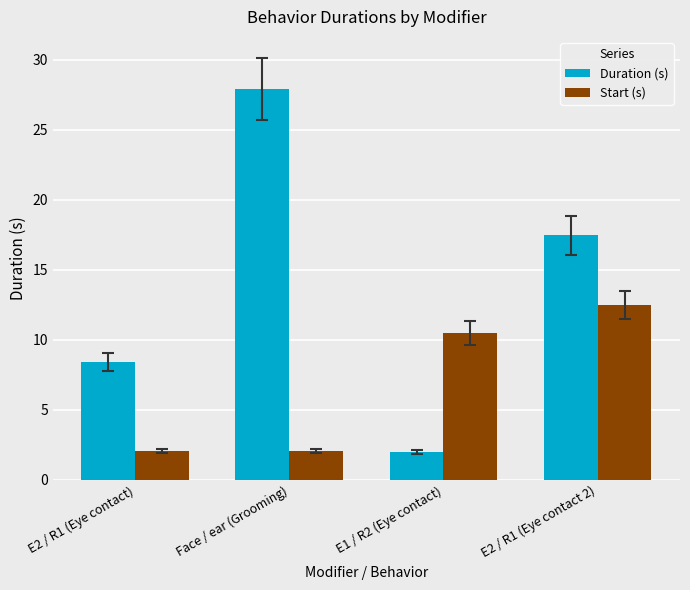

Reading right to left, what are all the values shown in this chart?

Duration (s): 17.5	2.0	27.9	8.4
Start (s): 12.5	10.5	2.1	2.1